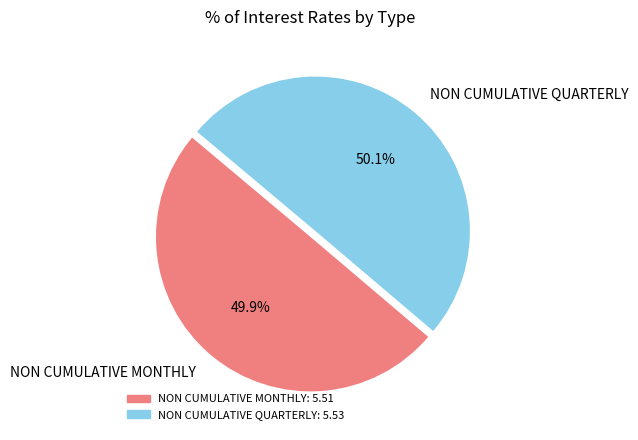

Does any single category account for the majority?

Yes